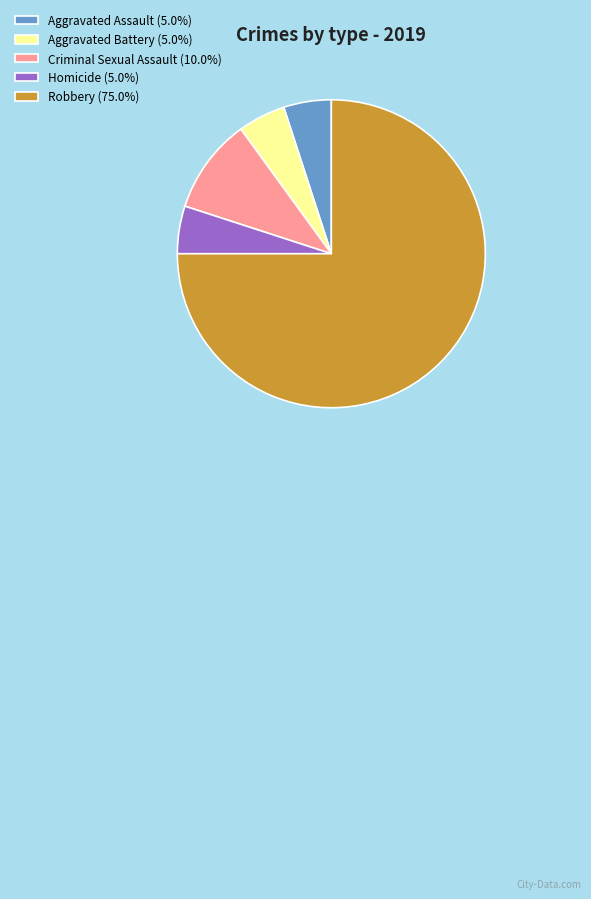

Is the sum of Aggravated Battery (5.0%) and Criminal Sexual Assault (10.0%) greater than half?

No